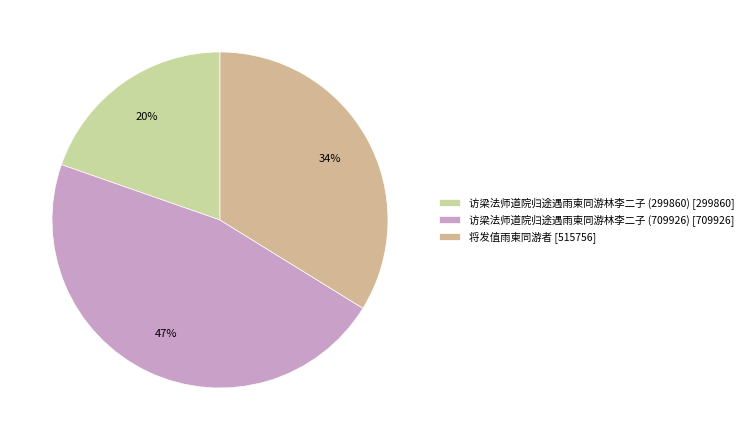

Is it true that 访梁法师道院归途遇雨柬同游林李二子 (299860) is 20% of the pie?

True